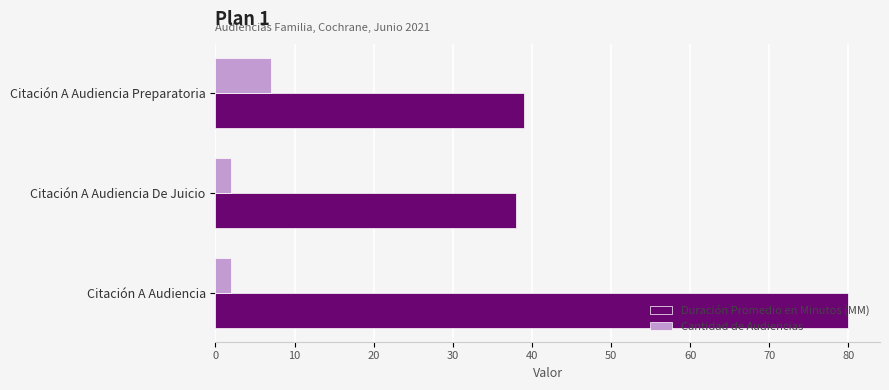

Which series has the largest range (max minus min)?

Duración Promedio en Minutos (MM)